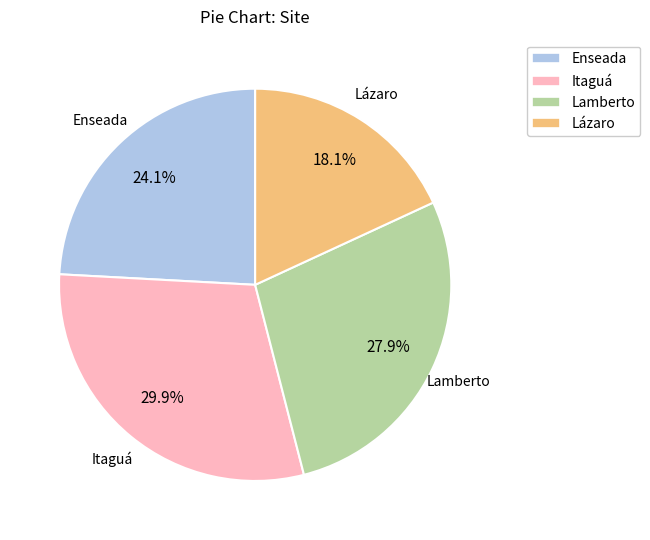

Is there any slice that represents more than half of the pie?

No